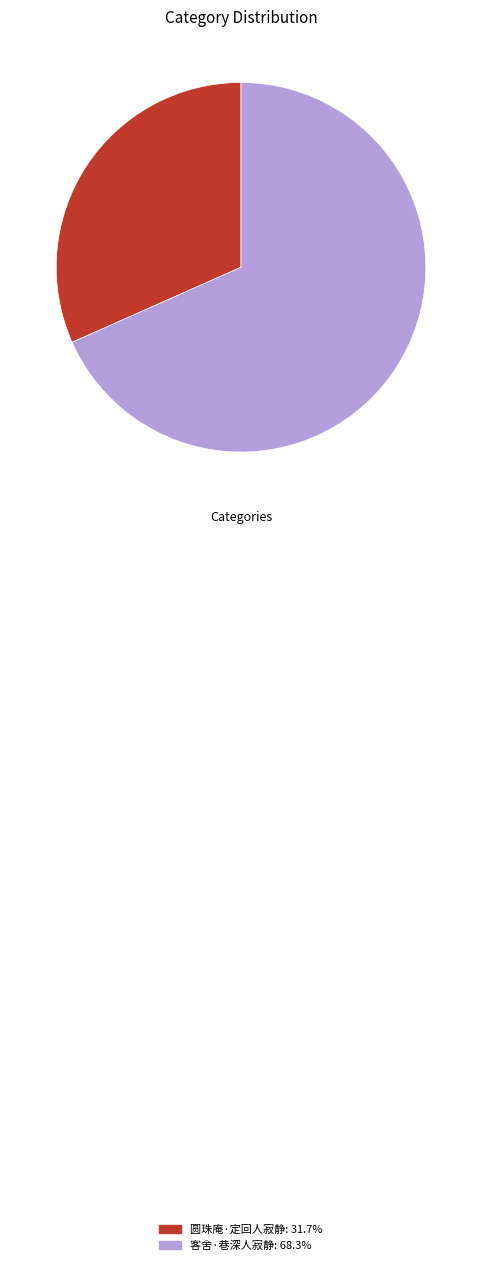

Is 客舍·巷深人寂静 the majority of the pie?

Yes